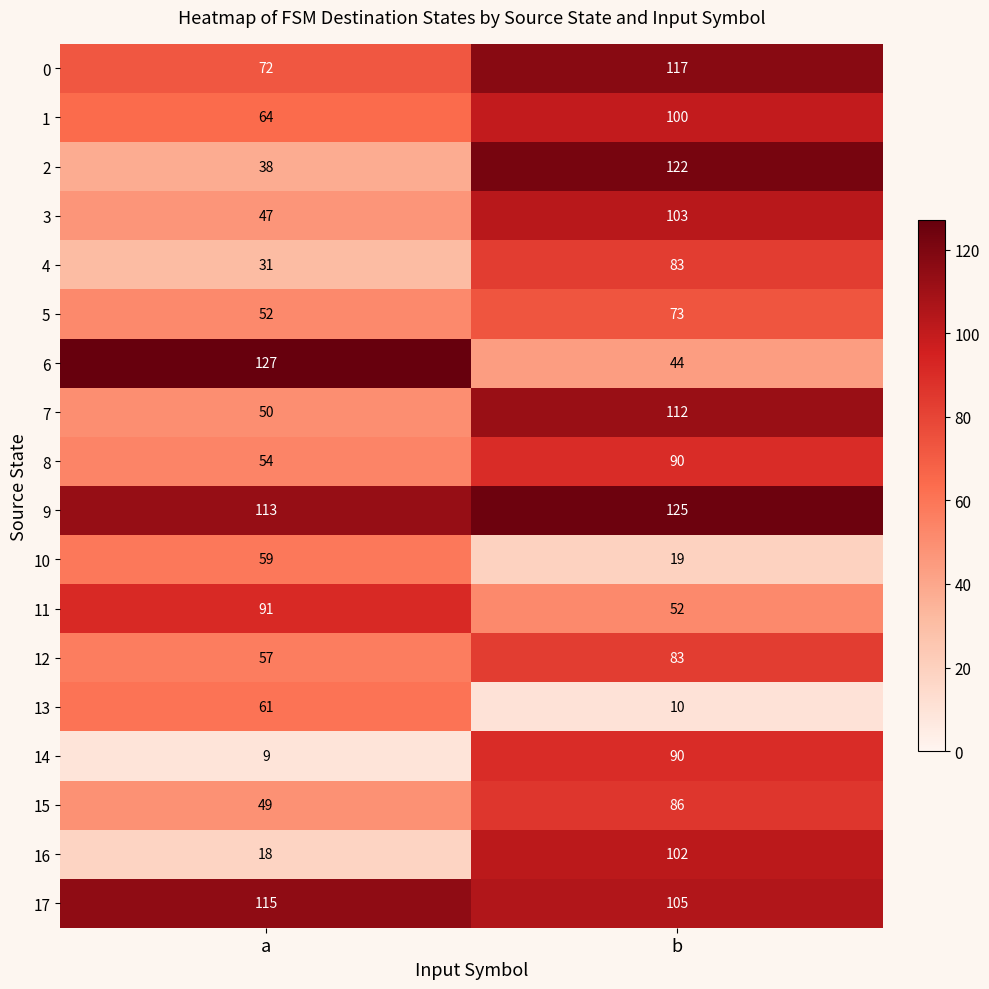

At which label is 8 closest to 72?

a